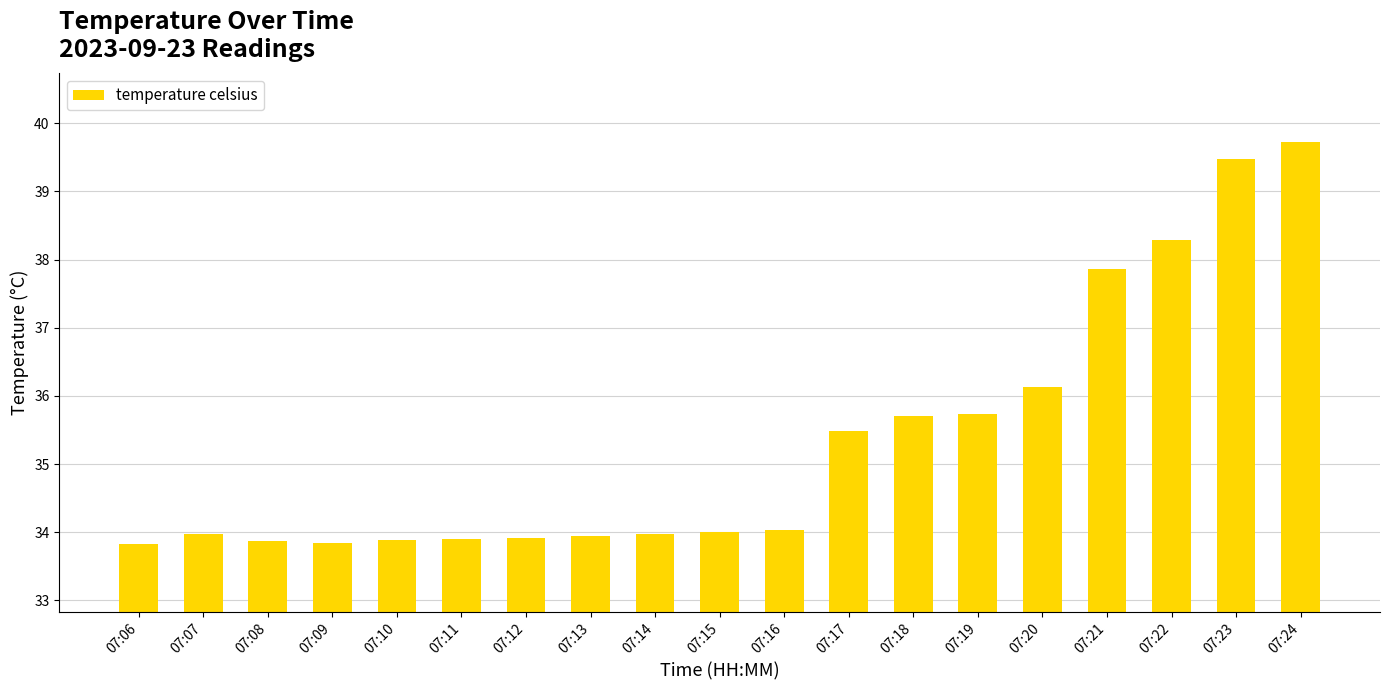

What is the difference between the values at 07:17 and 07:10?

1.6